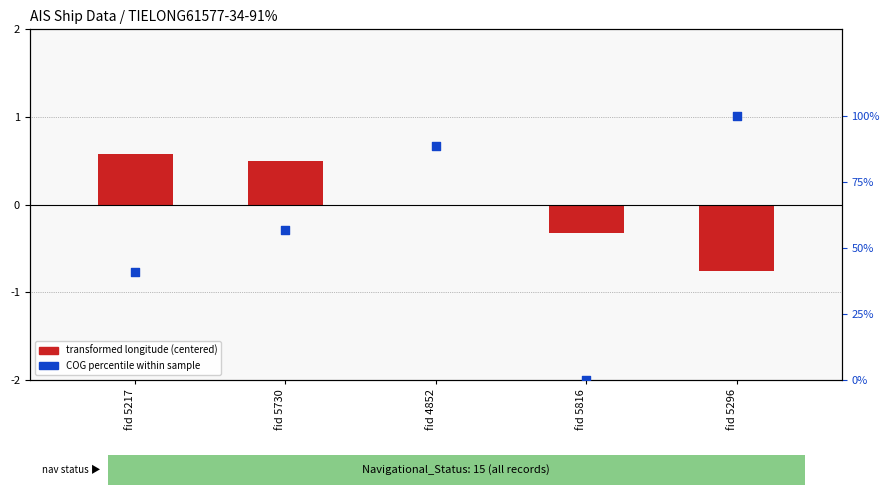

Which series reaches the maximum Y coordinate?

COG percentile within sample